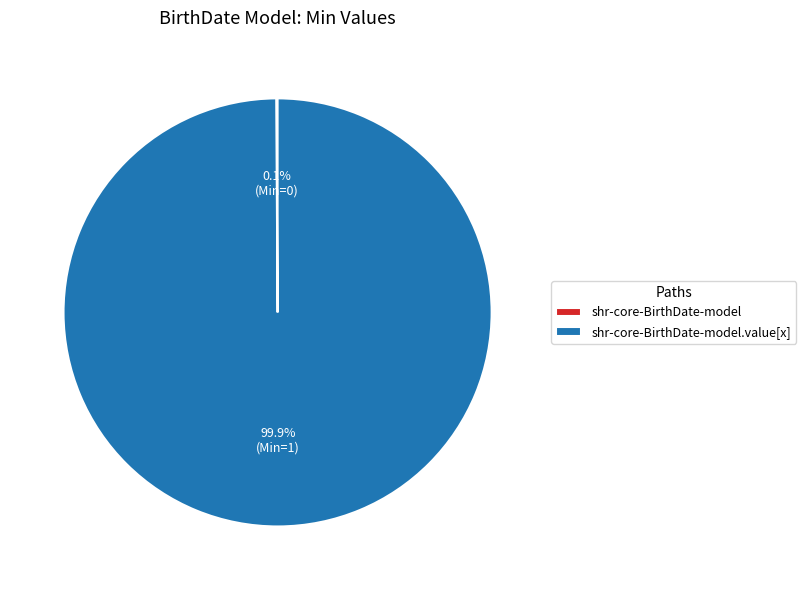

Does any single category account for the majority?

Yes